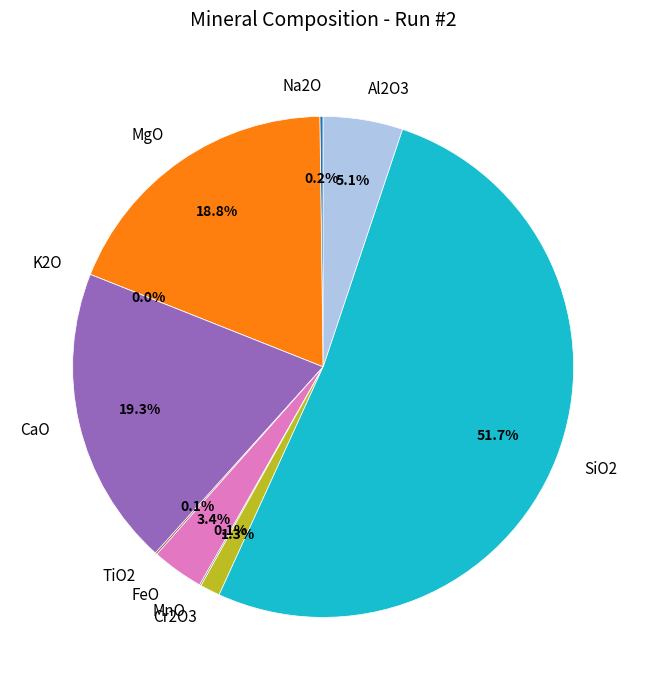

To the nearest percent, what is the combined percentage of MnO and FeO?

3%